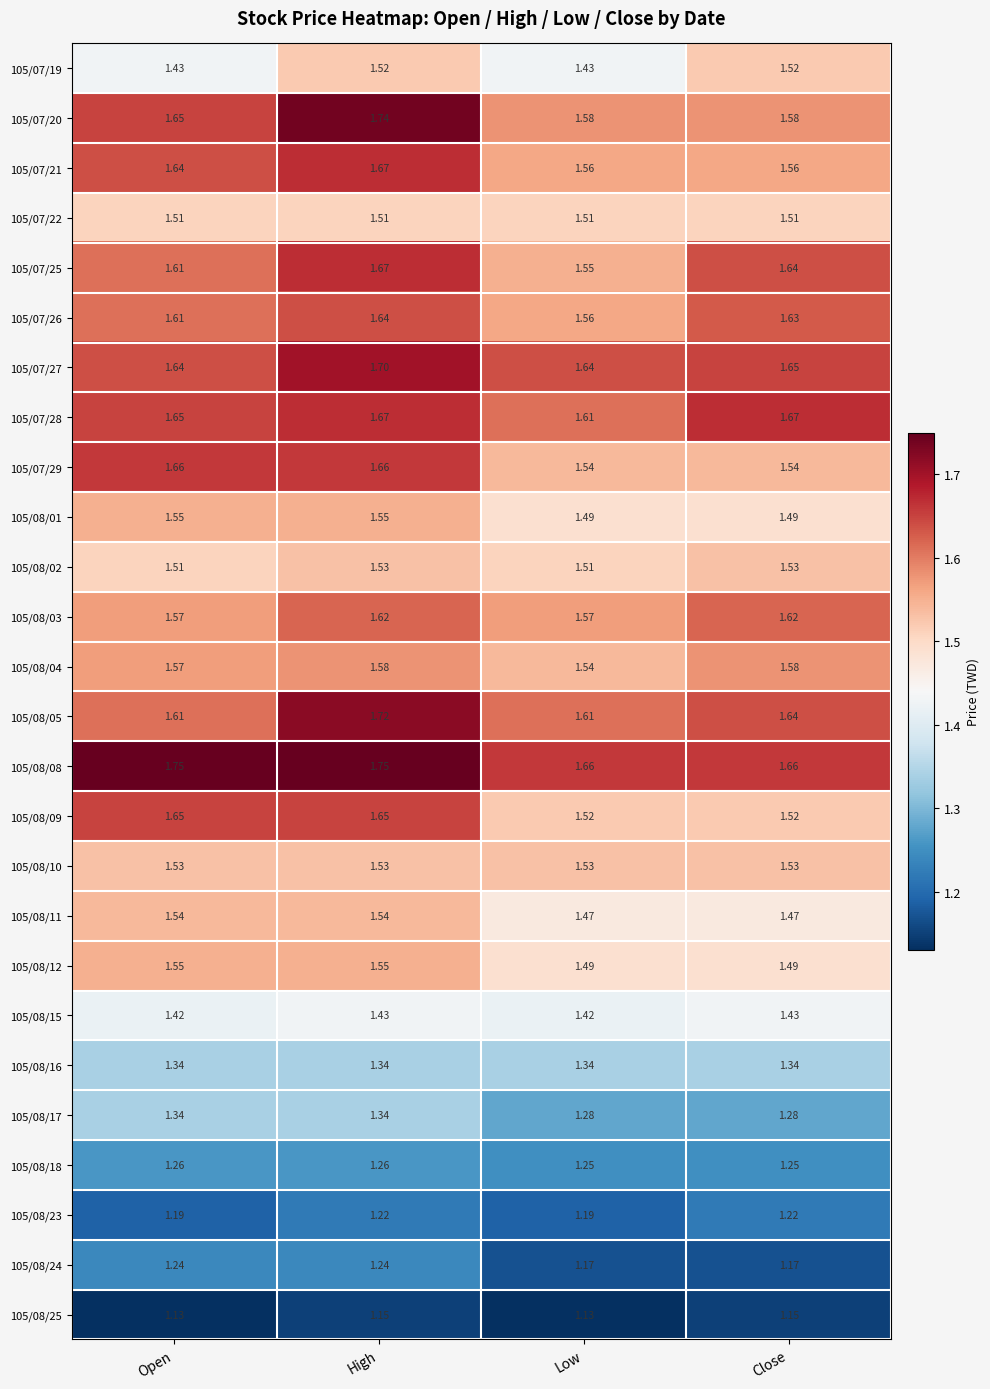

At which label does 105/07/21 reach its peak?

High